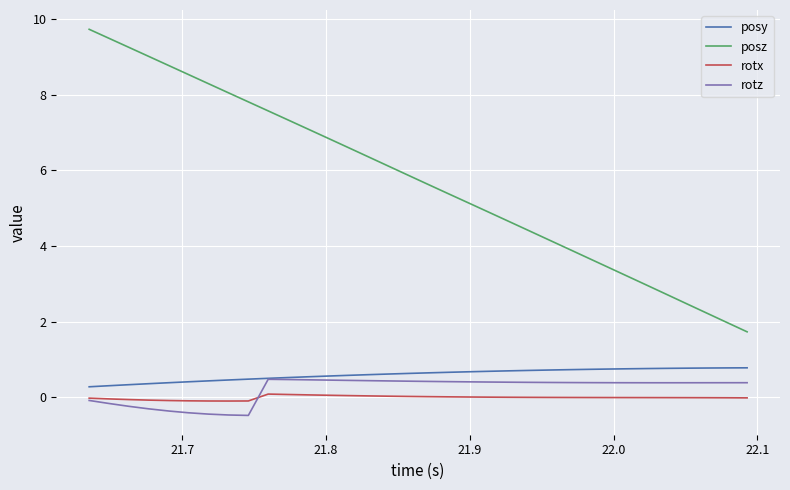

Which series has the largest total across all categories?

posz